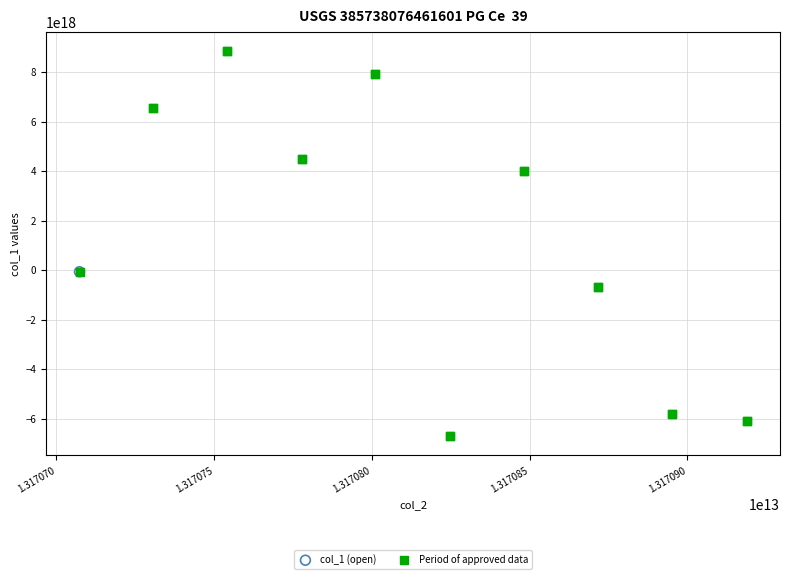

What are all the series names shown in the legend?

col_1 (open), Period of approved data